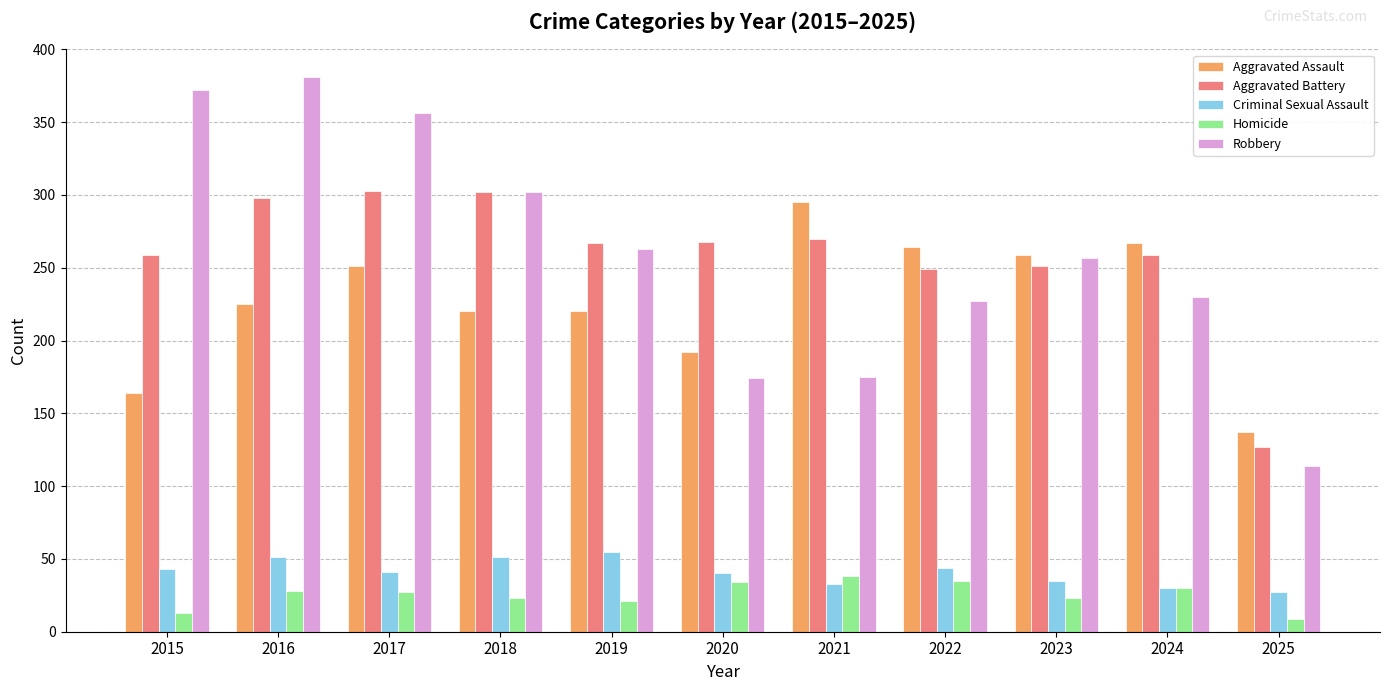

What is the value of the Aggravated Assault bar at the 4th from the left?

220